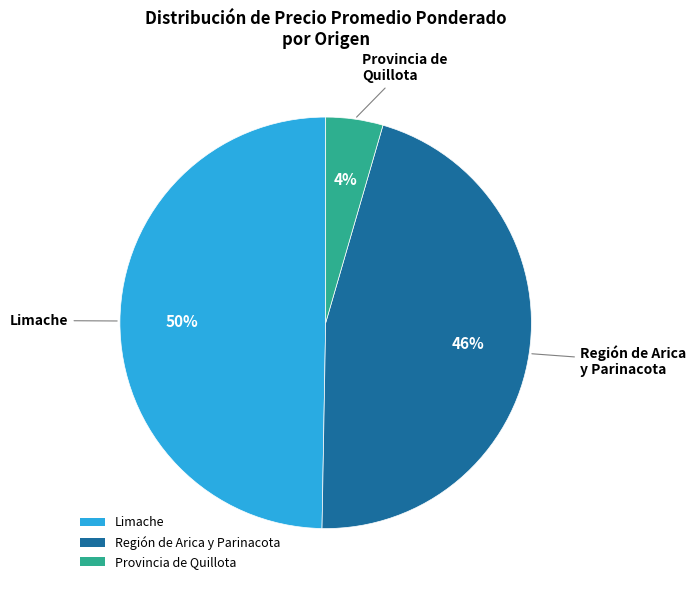

Does Provincia de Quillota represent more than half of the total?

No